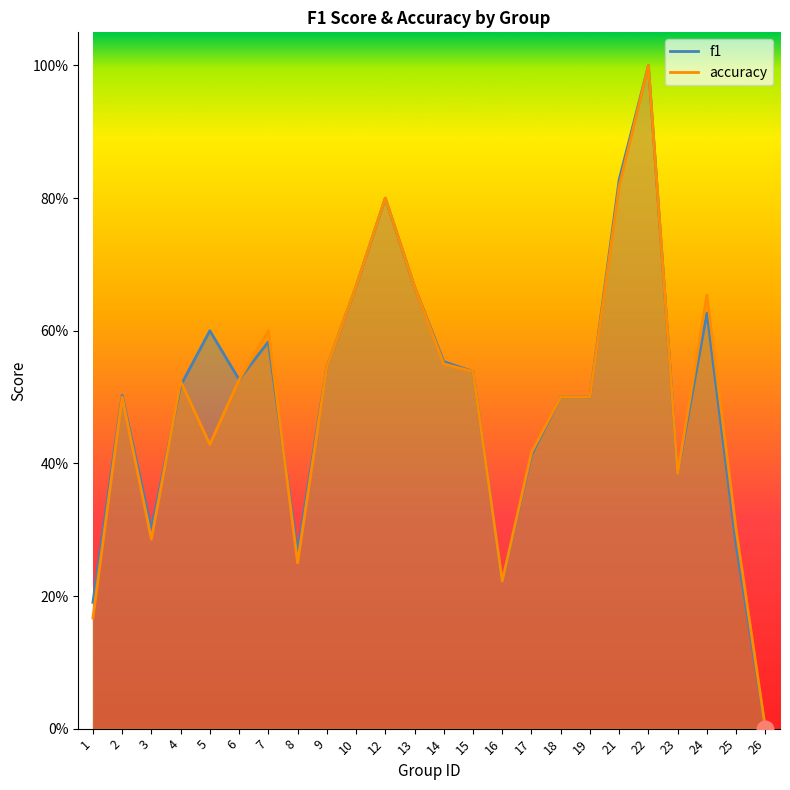

At which category does the chart reach its minimum across all series?

26